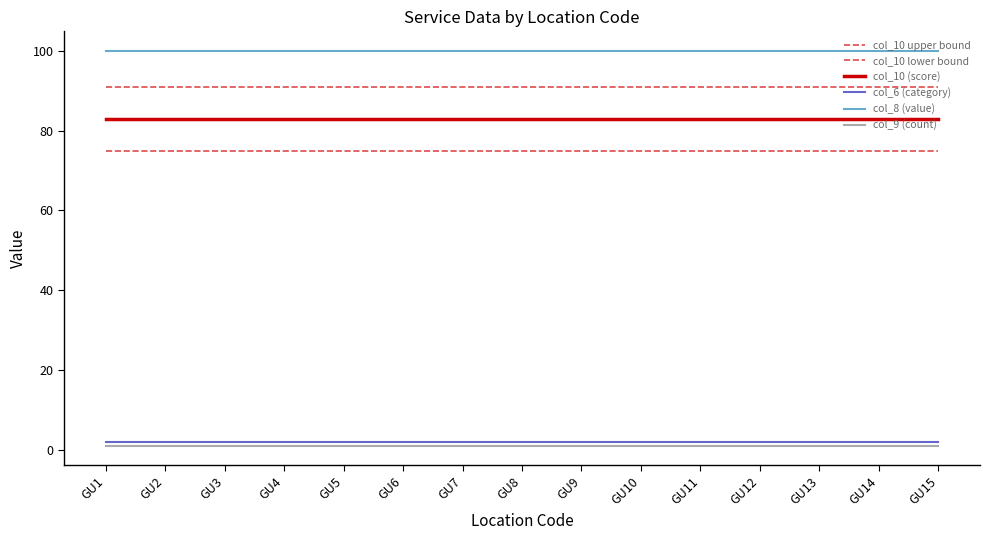

How many series are shown in this chart?

6